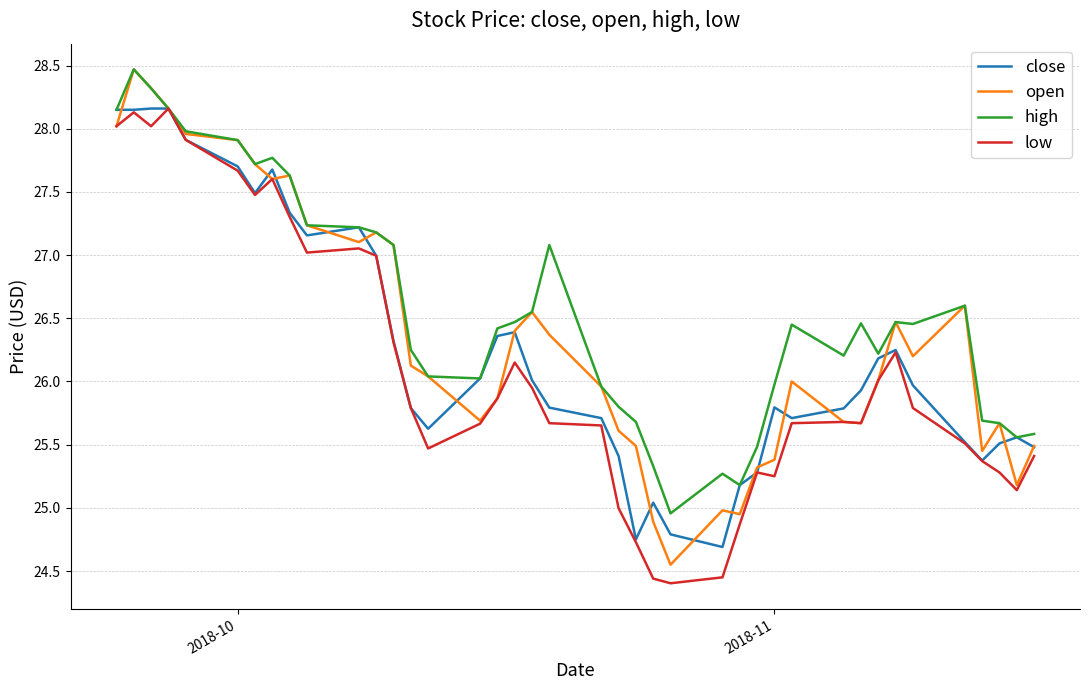

Rank the series by their average value, from highest to lowest.

high, open, close, low